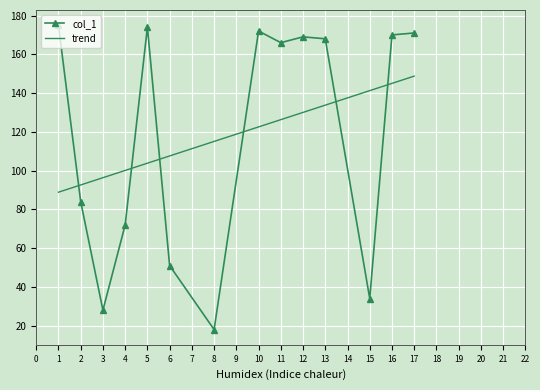

What is the value of the col_1 point at the 8th from the left?

172